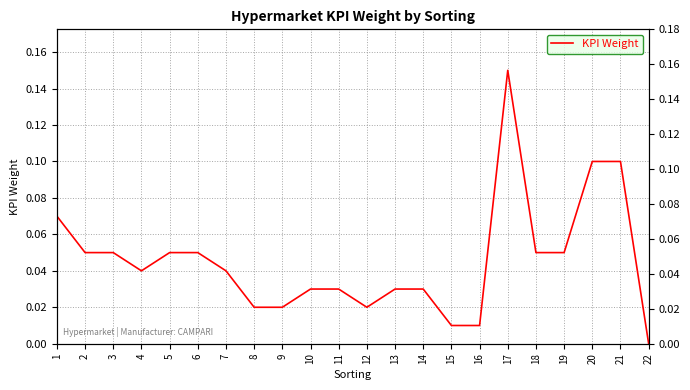

Does the chart have visible grid lines?

Yes